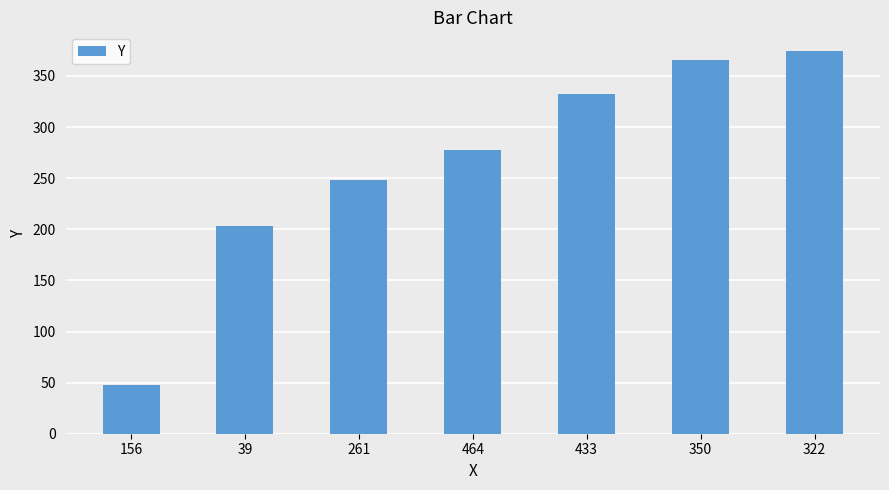

Reading right to left, list all the values displayed in this chart.

374	366	332	278	248	203	48